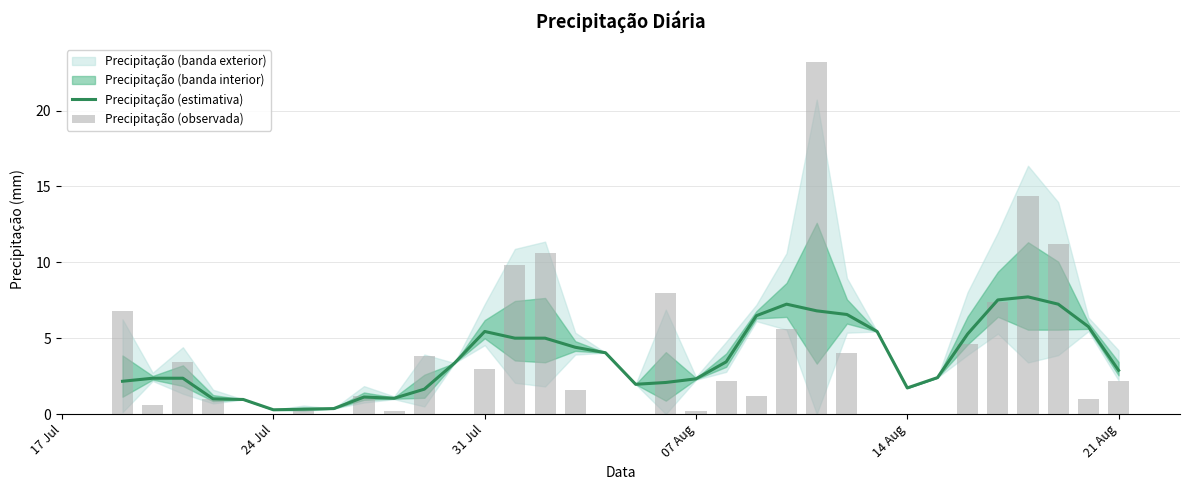

Count the number of categories in the chart.

34